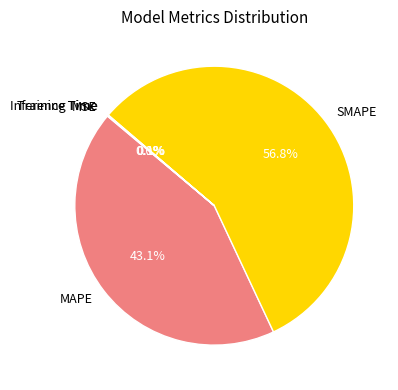

What percentage is NOT represented by MAPE?

56.9%